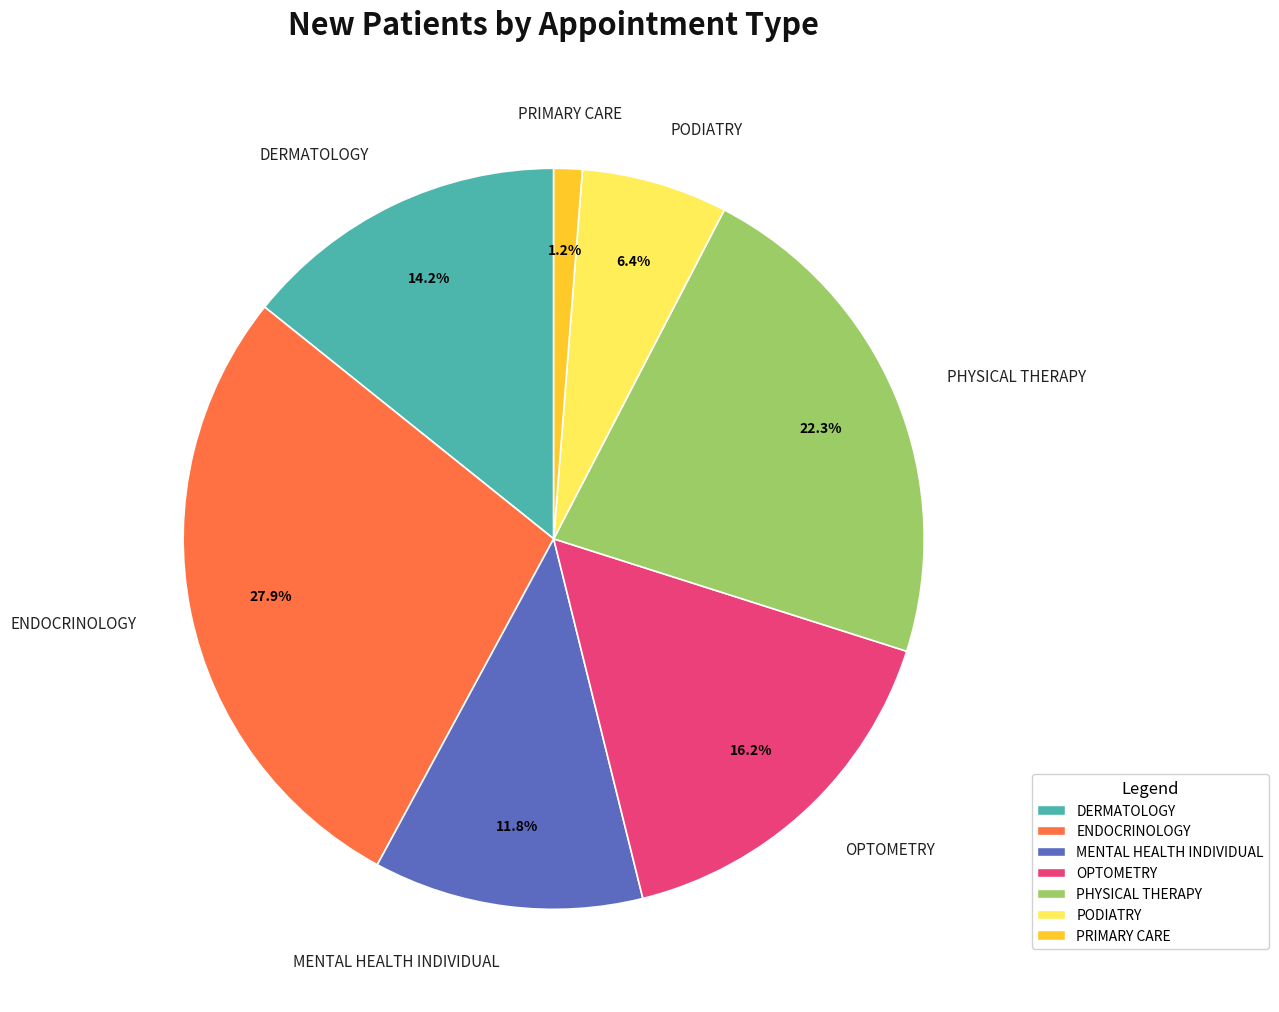

Which slice is the smallest?

PRIMARY CARE